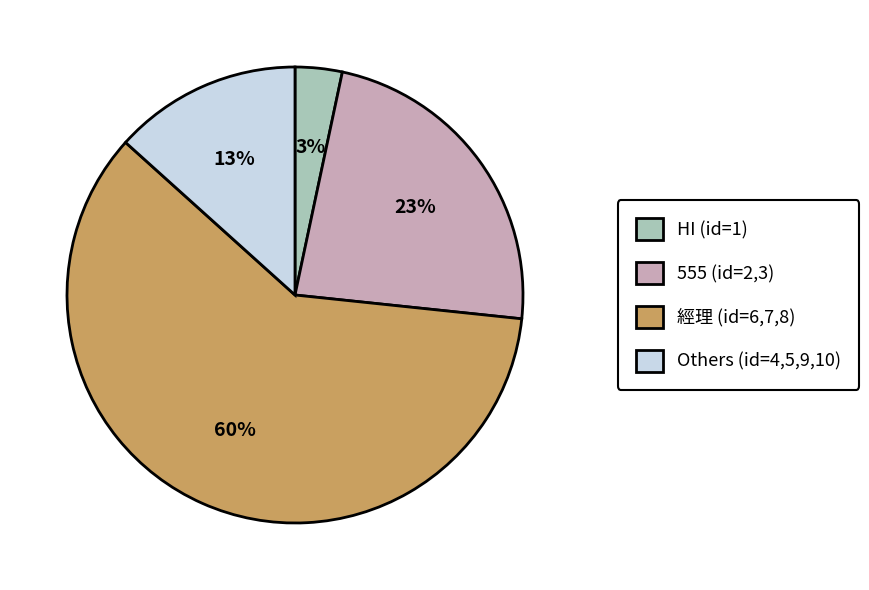

Rank the categories by value from highest to lowest.

經理 (id=6,7,8), 555 (id=2,3), Others (id=4,5,9,10), HI (id=1)